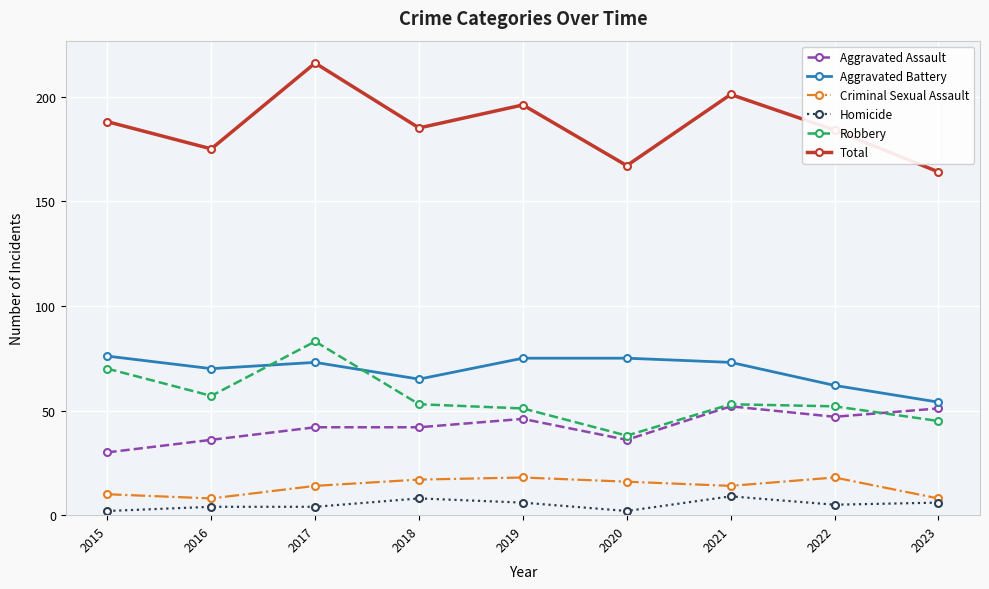

The value of Aggravated Battery at 2015 is 76. True or false?

True